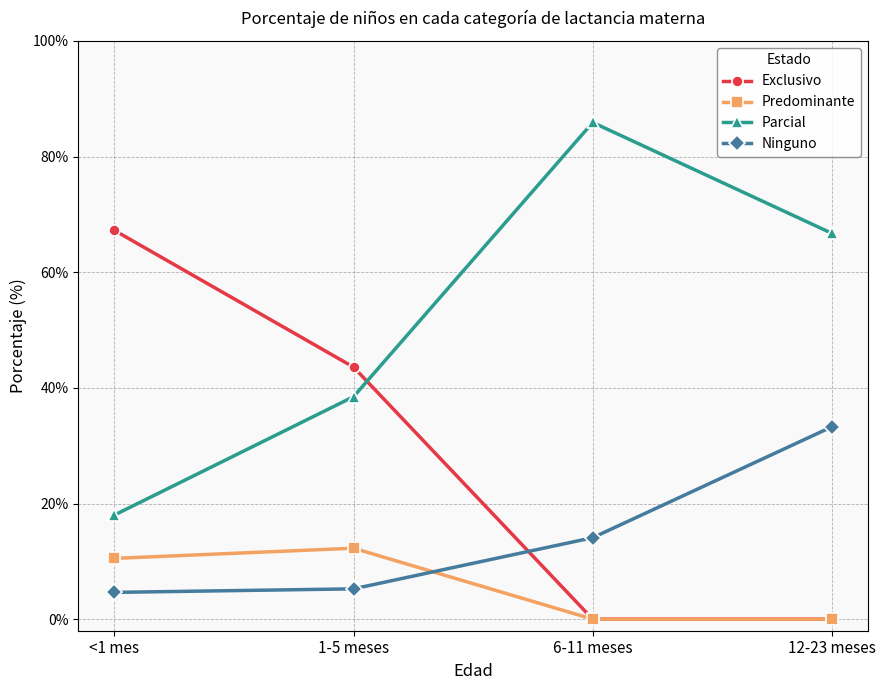

Is the value of Parcial at 1-5 meses greater than the value of Exclusivo at <1 mes?

No